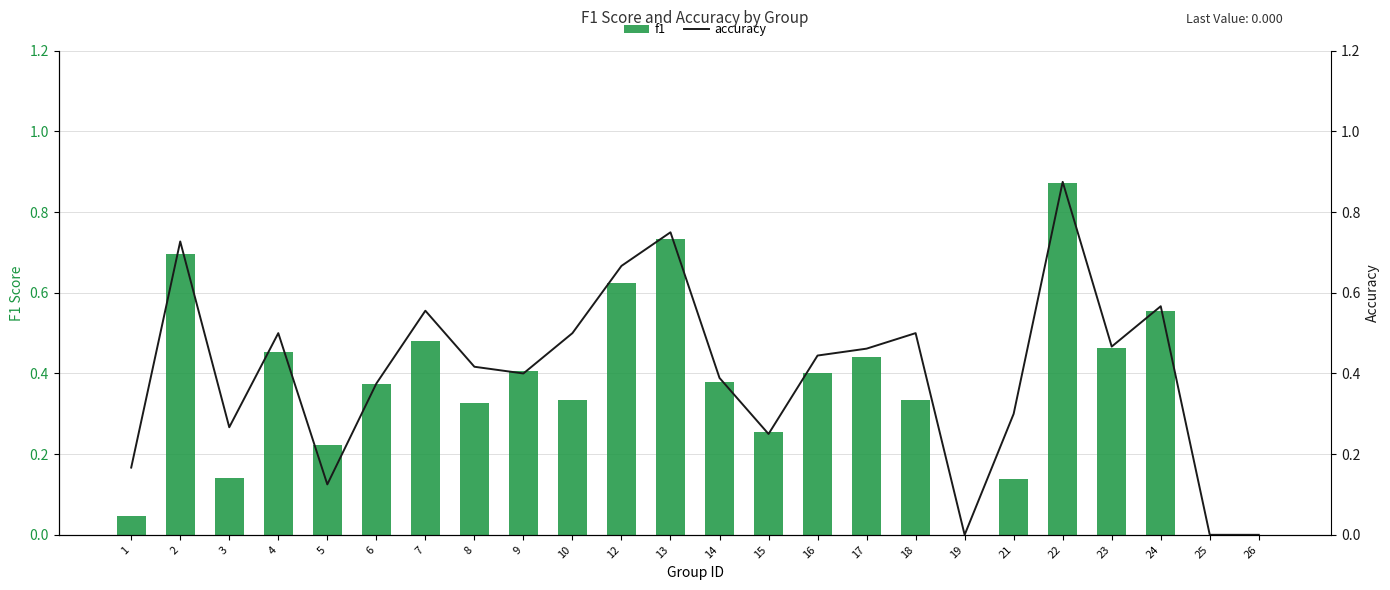

How many data points does each series have?

24